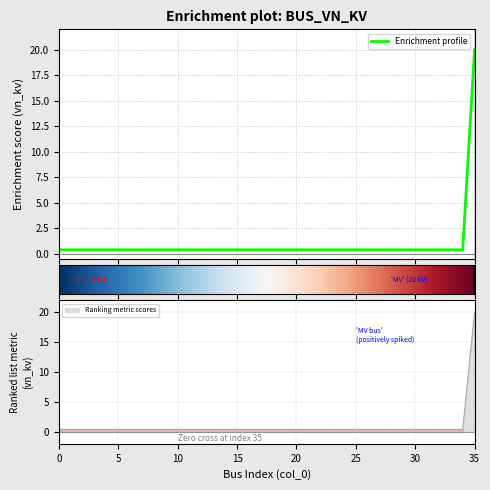

How many lines are shown in the chart?

1